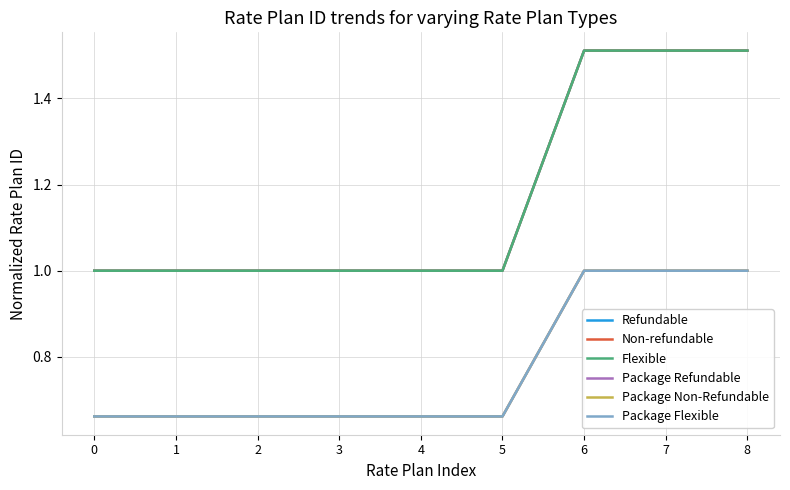

Which series has the widest spread of values?

Refundable